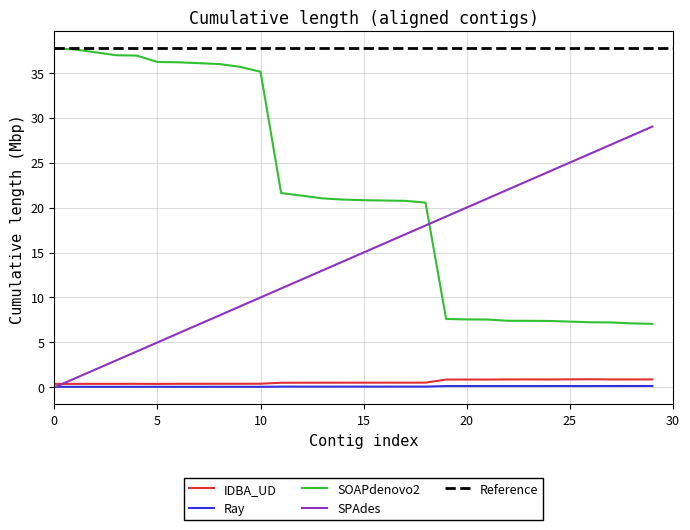

True or false: IDBA_UD and SOAPdenovo2 intersect in this chart.

False